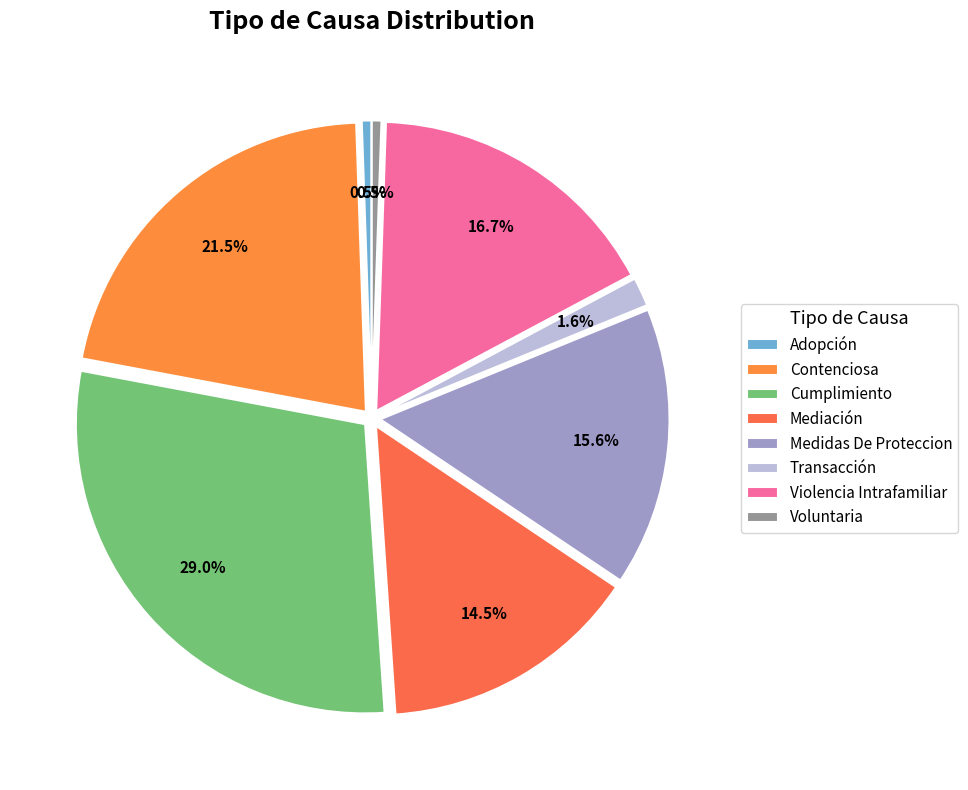

Rank the categories by value from highest to lowest.

Cumplimiento, Contenciosa, Violencia Intrafamiliar, Medidas De Proteccion, Mediación, Transacción, Adopción, Voluntaria